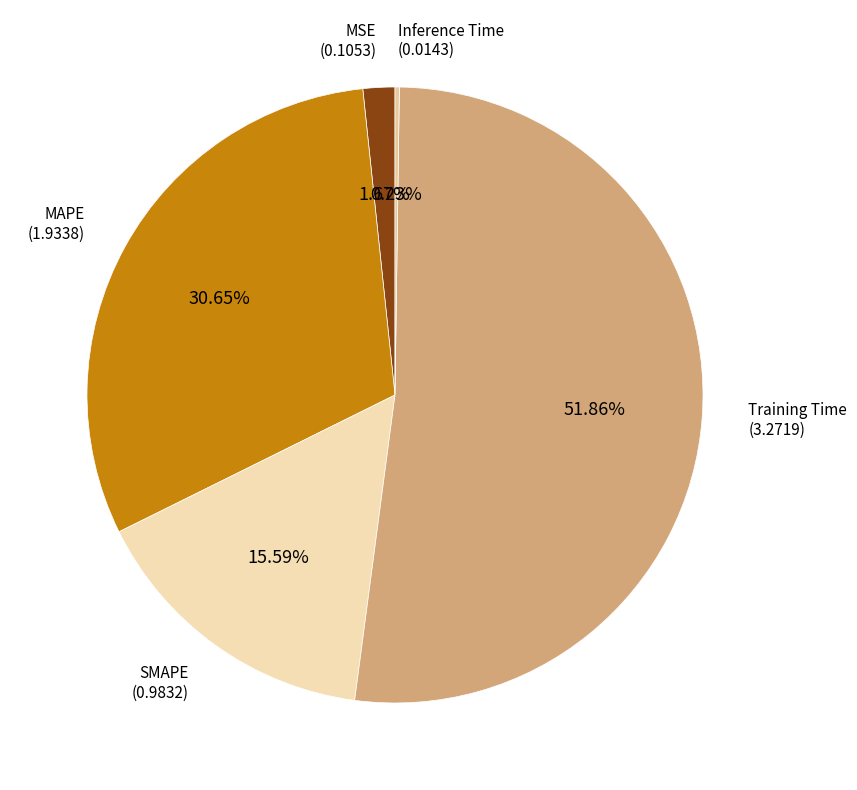

Rank the categories by value from lowest to highest.

Inference Time, MSE, SMAPE, MAPE, Training Time